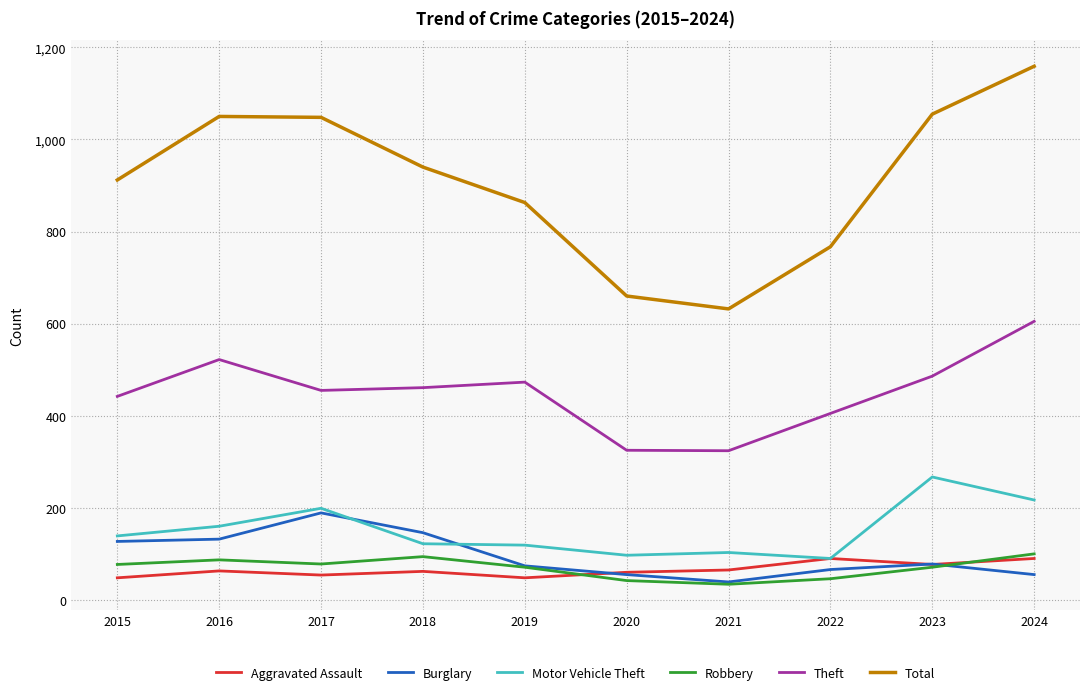

Is it true that Burglary equals 78 at 2023?

True